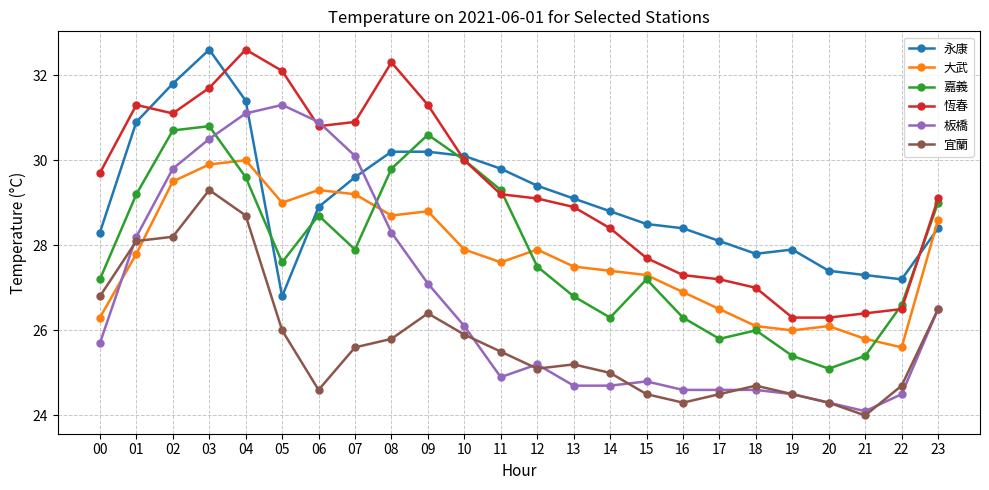

How many data points in 永康 are less than 28?

6